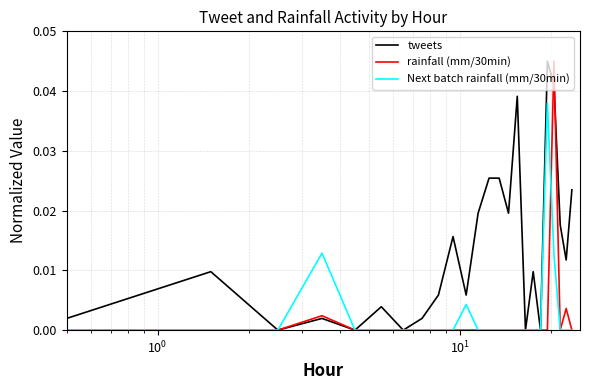

Which series has the largest total across all categories?

tweets